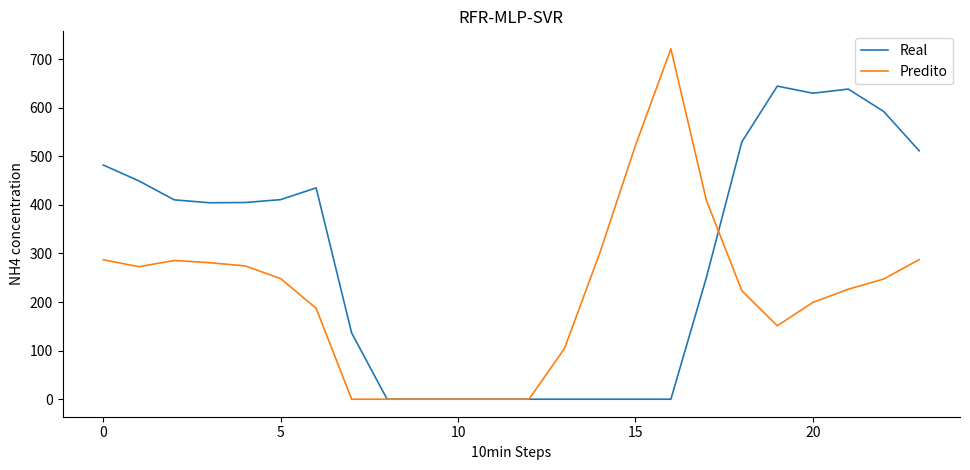

Which series has the widest spread of values?

Predito